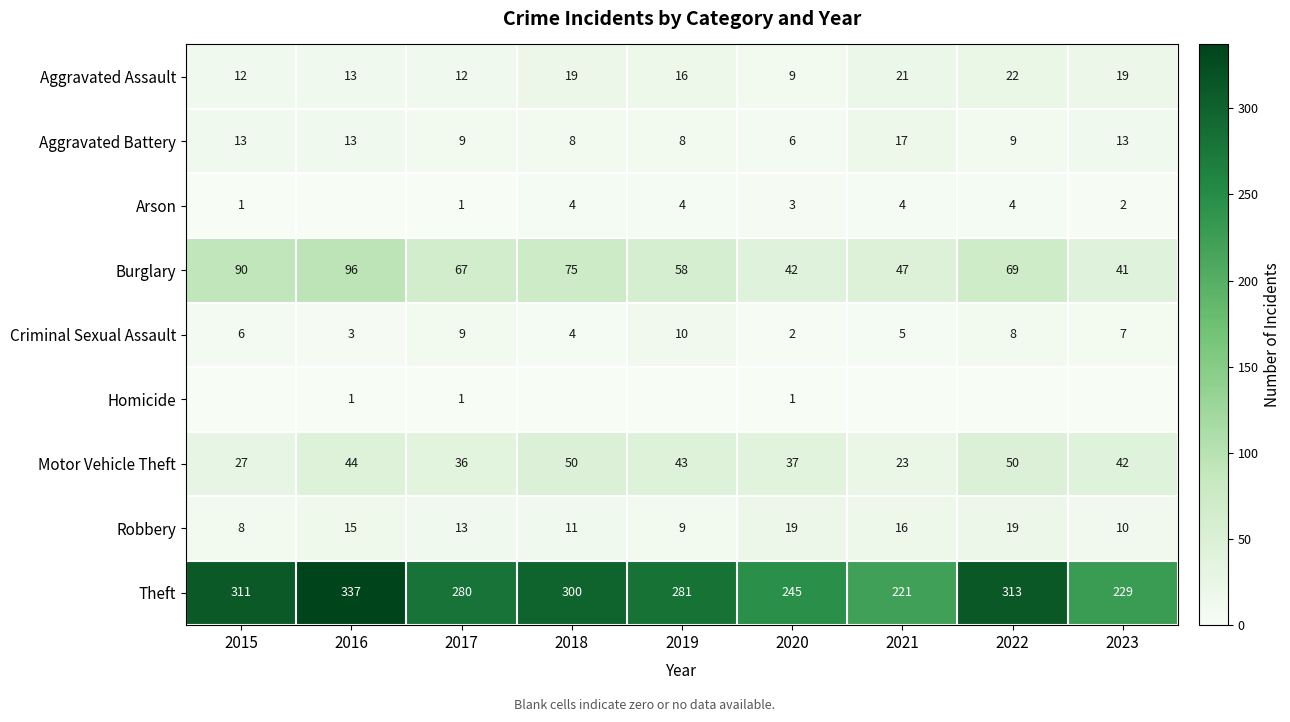

At 2020, list the series in order from smallest to largest.

Homicide, Criminal Sexual Assault, Arson, Aggravated Battery, Aggravated Assault, Robbery, Motor Vehicle Theft, Burglary, Theft